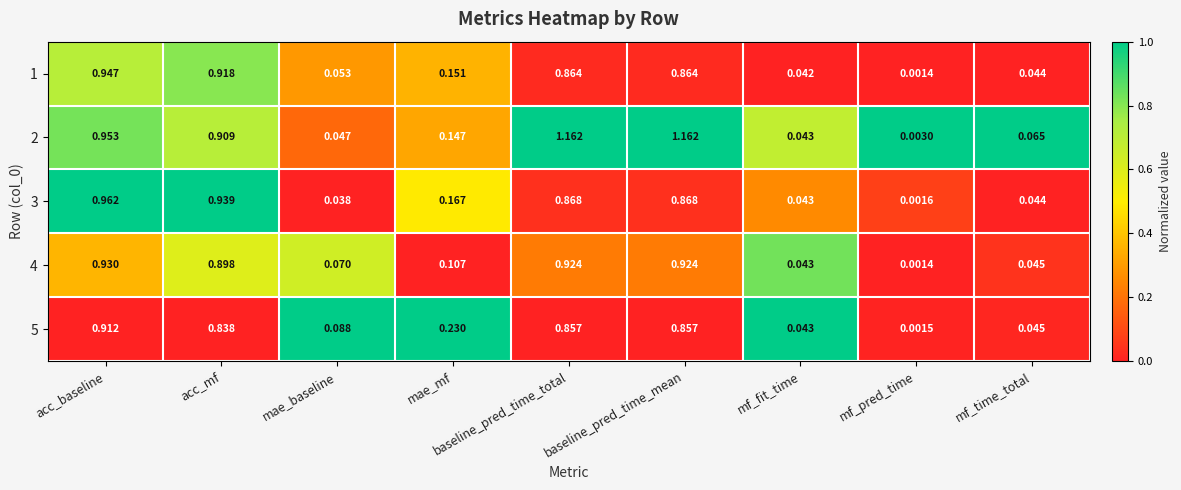

What is the spread (max minus min) of values at baseline_pred_time_mean?

0.3